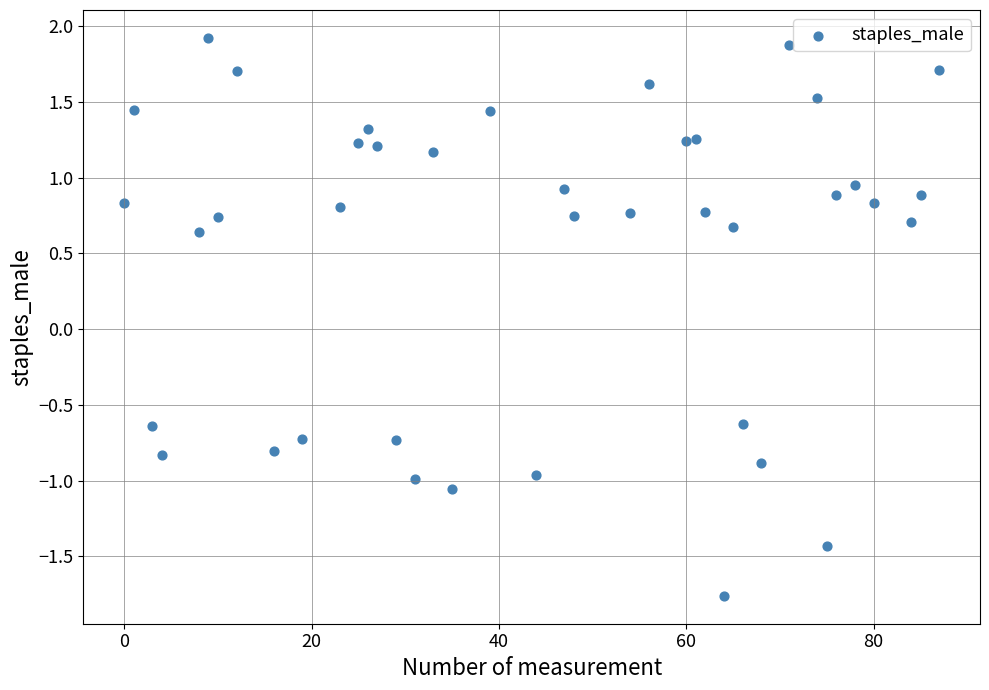

What is the range of Y values (max minus min)?

3.7